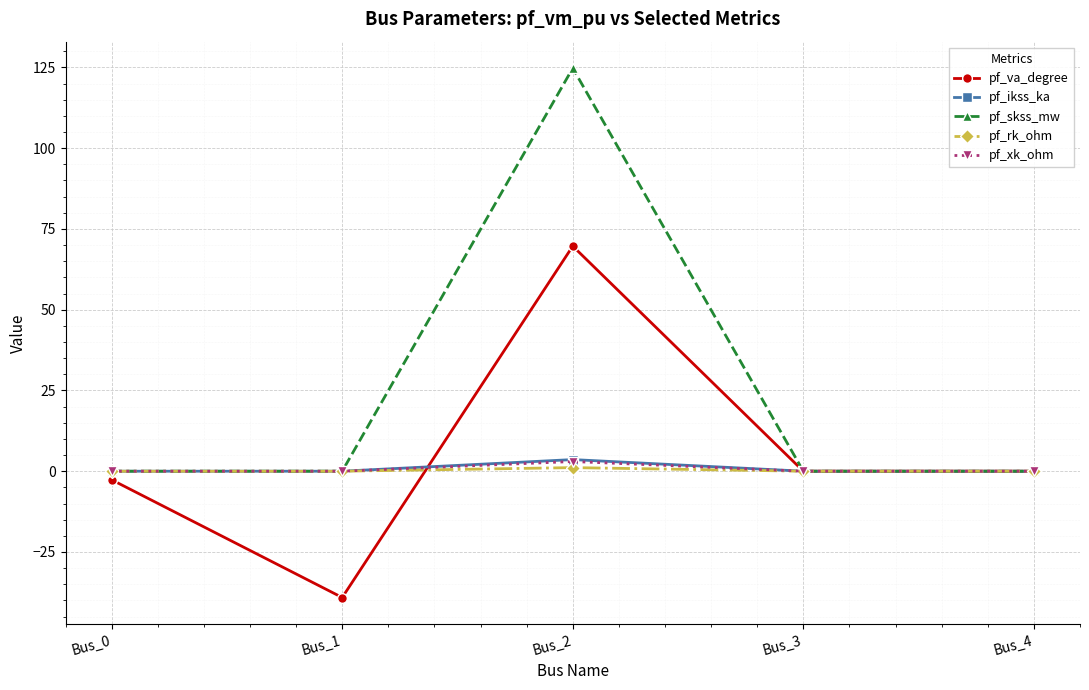

Which series has the largest range (max minus min)?

pf_skss_mw